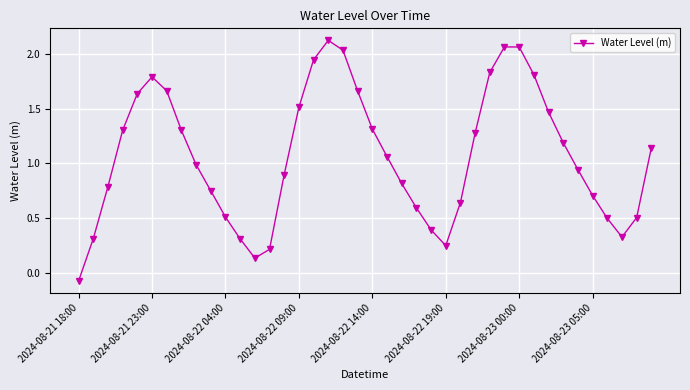

How many interior local peaks (higher than both neighbors) does the data have?

3